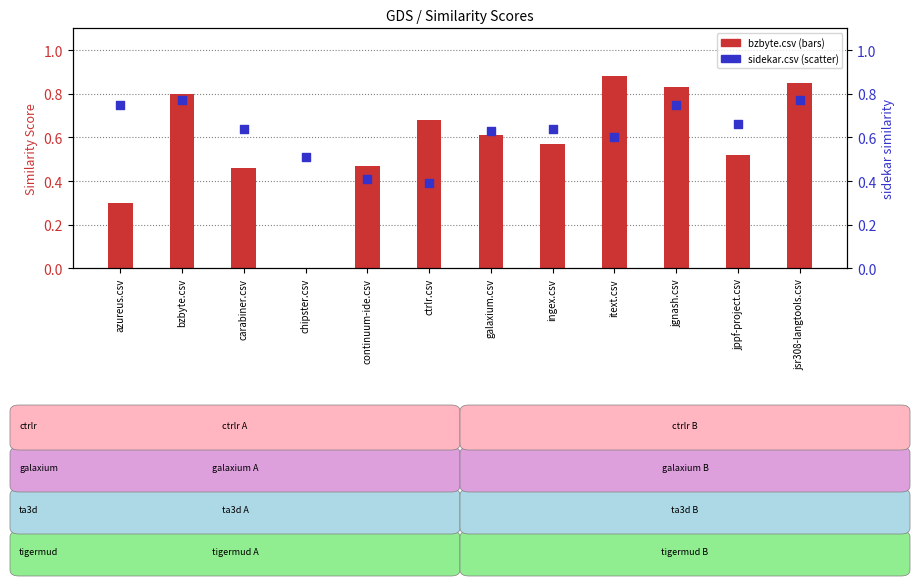

Which series reaches the minimum Y coordinate?

bzbyte.csv